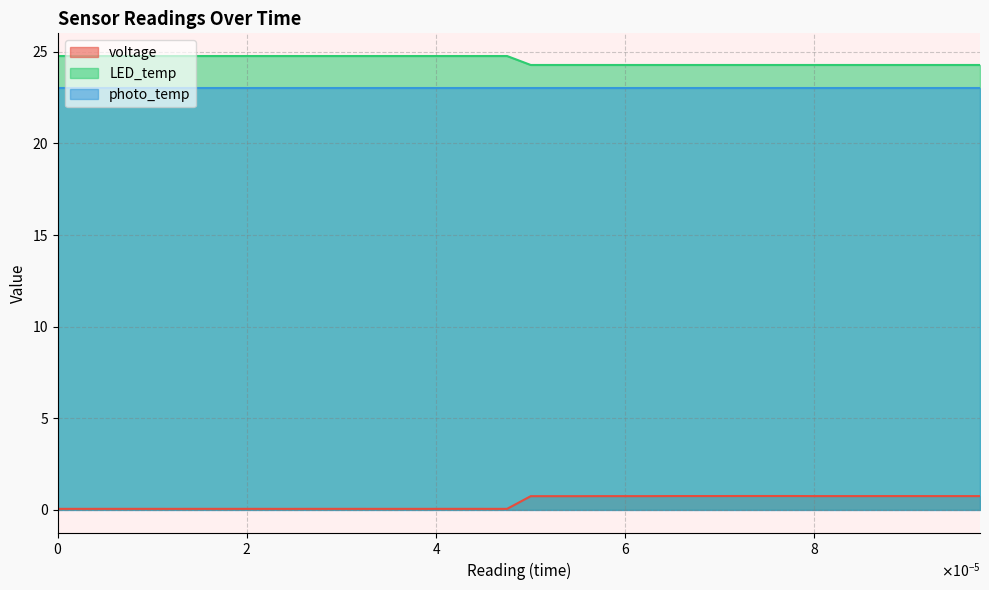

True or false: voltage and LED_temp cross at least once.

False